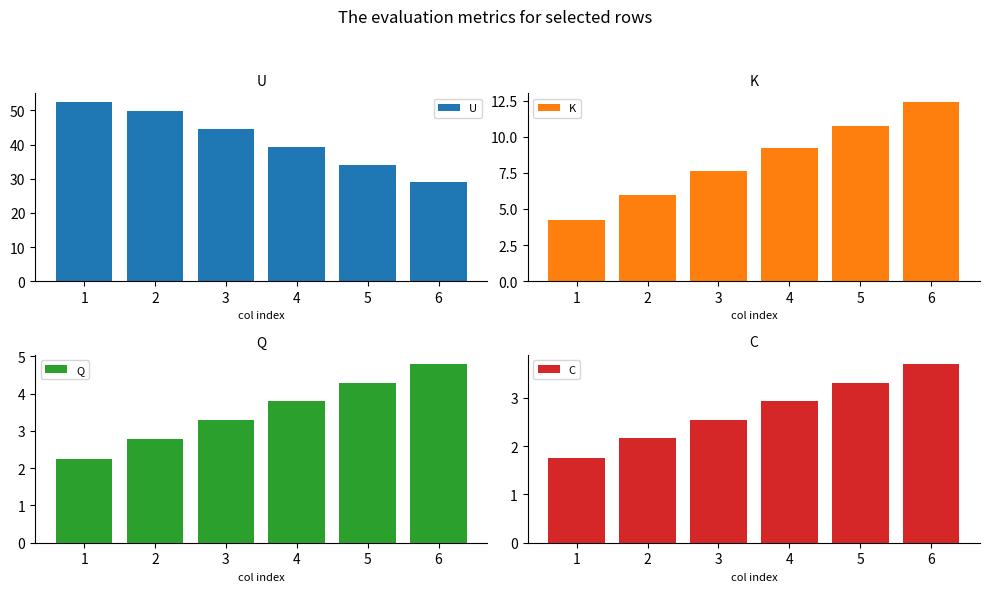

What is the difference between the K values at 5 and 3?

3.2